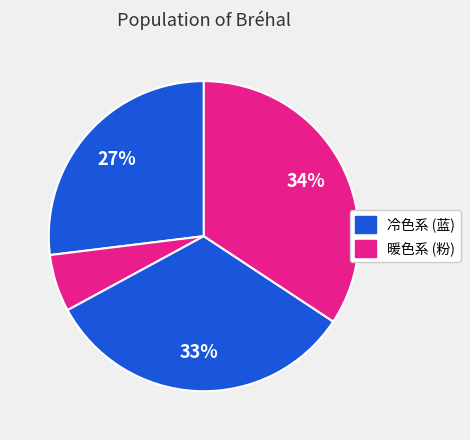

How many slices are in this pie chart?

4